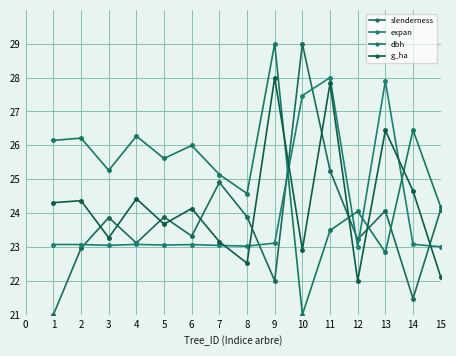

Reading right to left, what are all the values shown in this chart?

slenderness: 15=24.1	14=21.5	13=24.1	12=23.2	11=25.3	10=29.0	9=22.0	8=23.9	7=24.9	6=23.3	5=23.9	4=23.1	3=23.9	2=23.0	1=21.0
expan: 15=23.0	14=23.1	13=27.9	12=23.0	11=28.0	10=27.5	9=23.1	8=23.0	7=23.0	6=23.1	5=23.1	4=23.1	3=23.0	2=23.1	1=23.1
dbh: 15=24.2	14=26.5	13=22.8	12=24.1	11=23.5	10=21.0	9=29.0	8=24.6	7=25.1	6=26.0	5=25.6	4=26.3	3=25.3	2=26.2	1=26.1
g_ha: 15=22.1	14=24.7	13=26.4	12=22.0	11=27.8	10=22.9	9=28.0	8=22.5	7=23.2	6=24.1	5=23.7	4=24.4	3=23.3	2=24.4	1=24.3